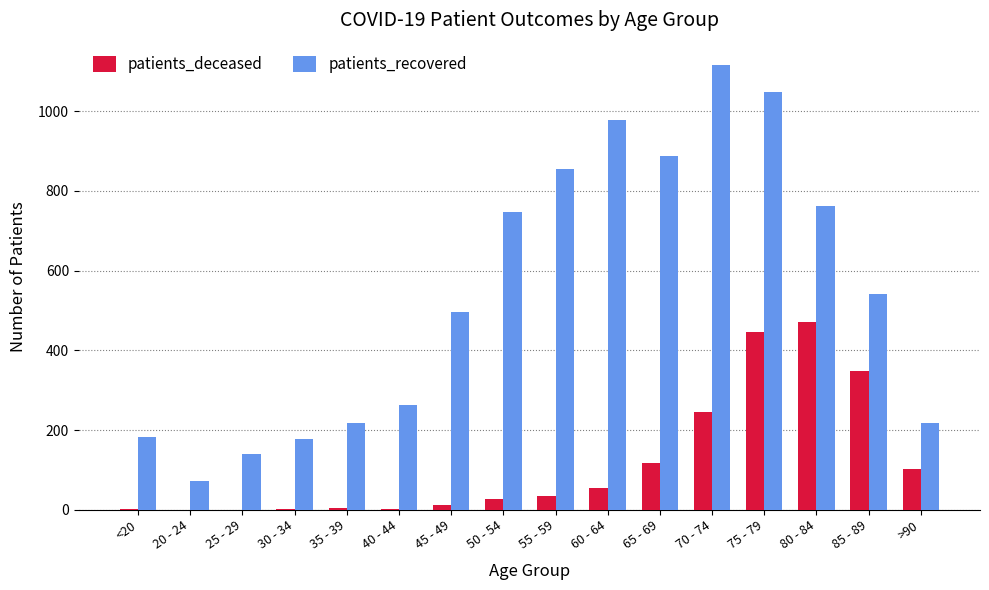

At which category does the chart reach its peak across all series?

70 - 74